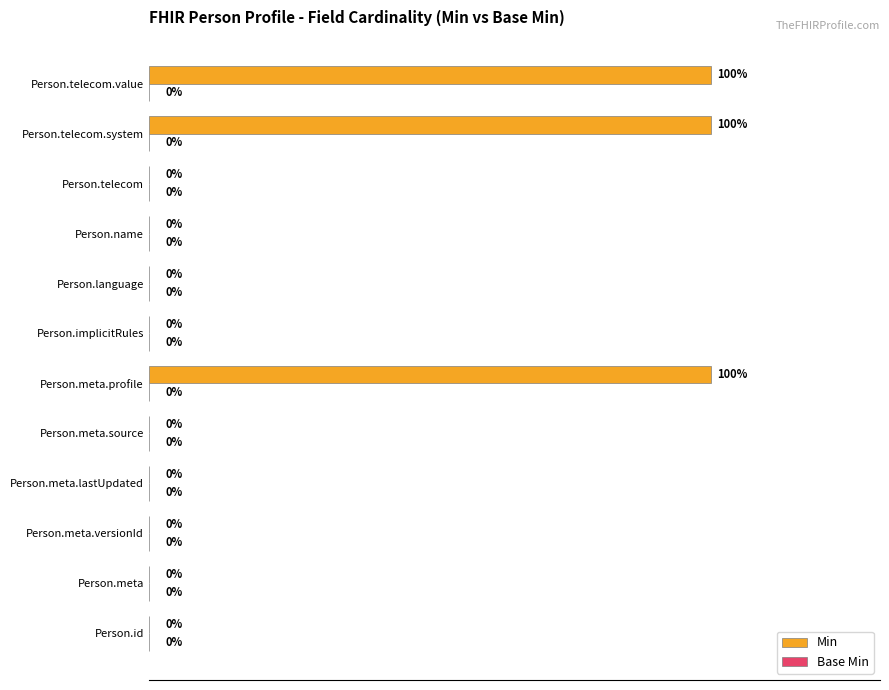

Between Person.telecom and Person.telecom.system, which is larger?

Person.telecom.system